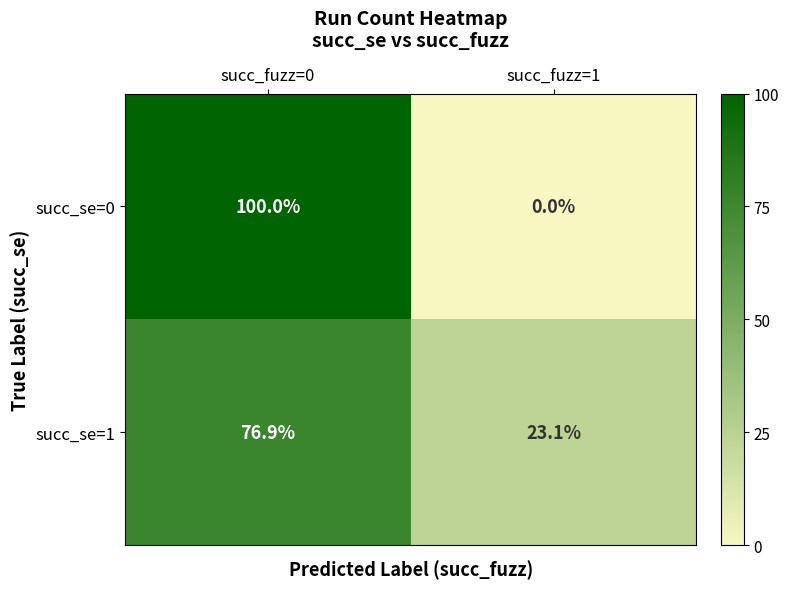

Between succ_fuzz=0 and succ_fuzz=1, which series saw the biggest shift?

succ_se=0